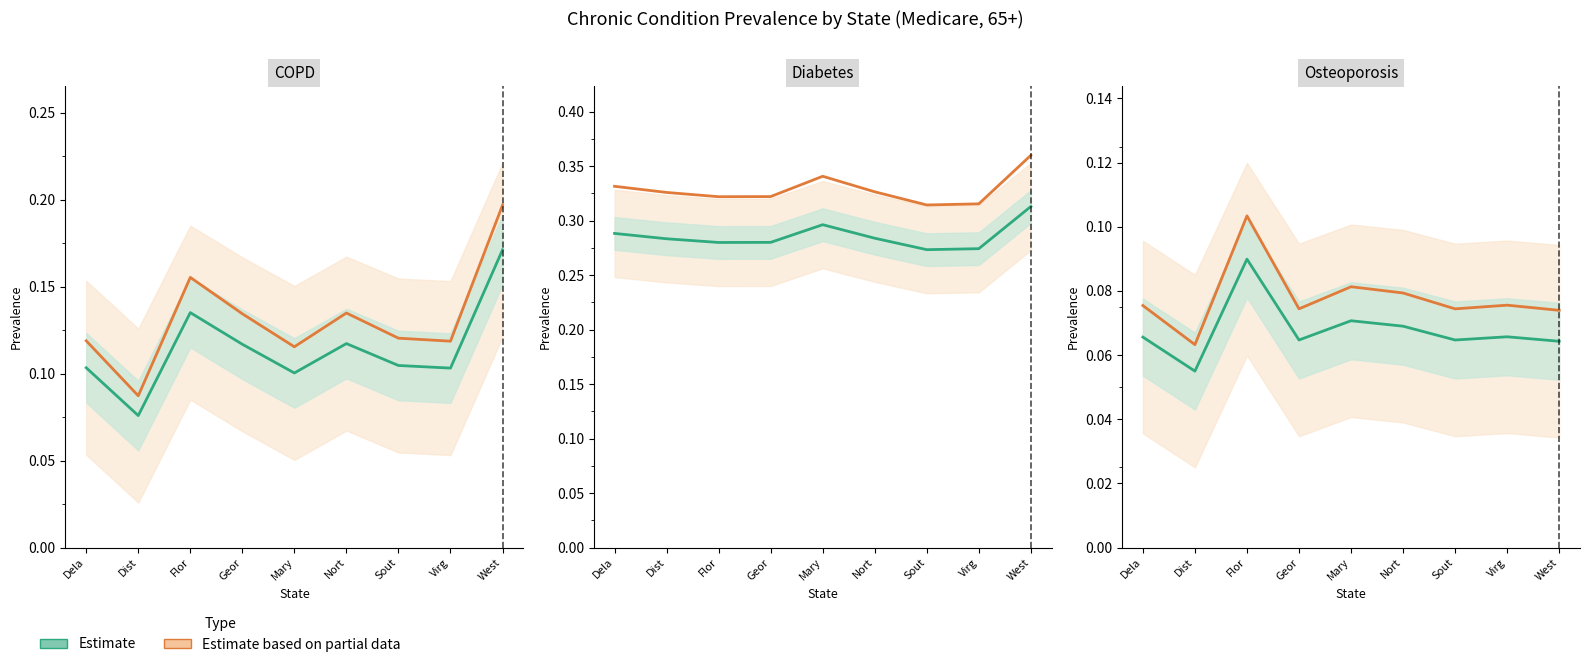

Which series changed the most between Dela and Flor?

COPD